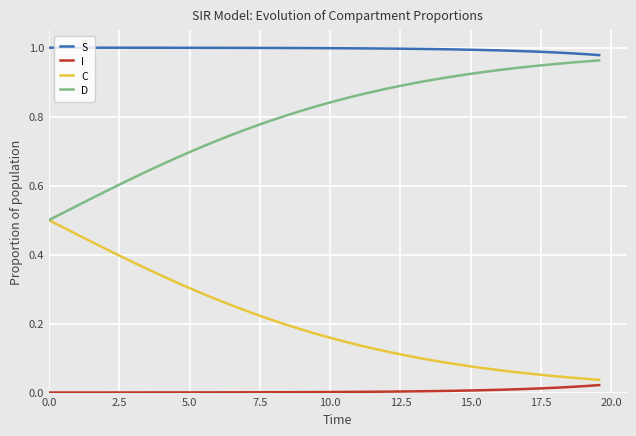

Which series has the largest total across all categories?

S